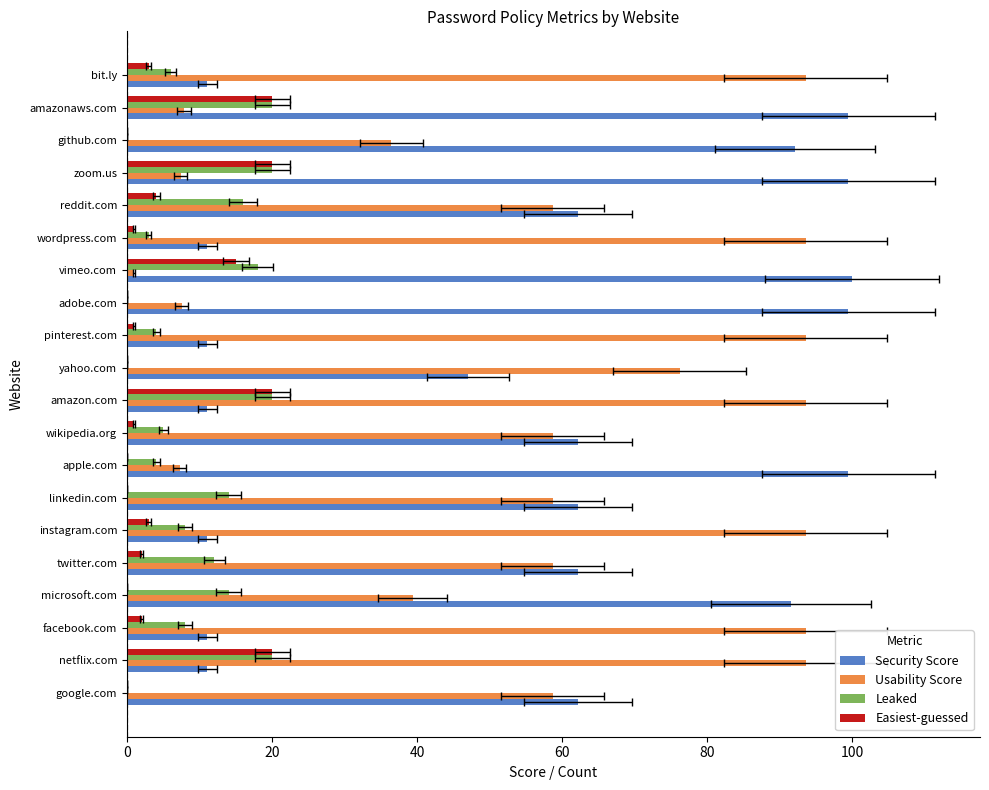

True or false: Leaked has a value of 1.6 at wordpress.com.

False